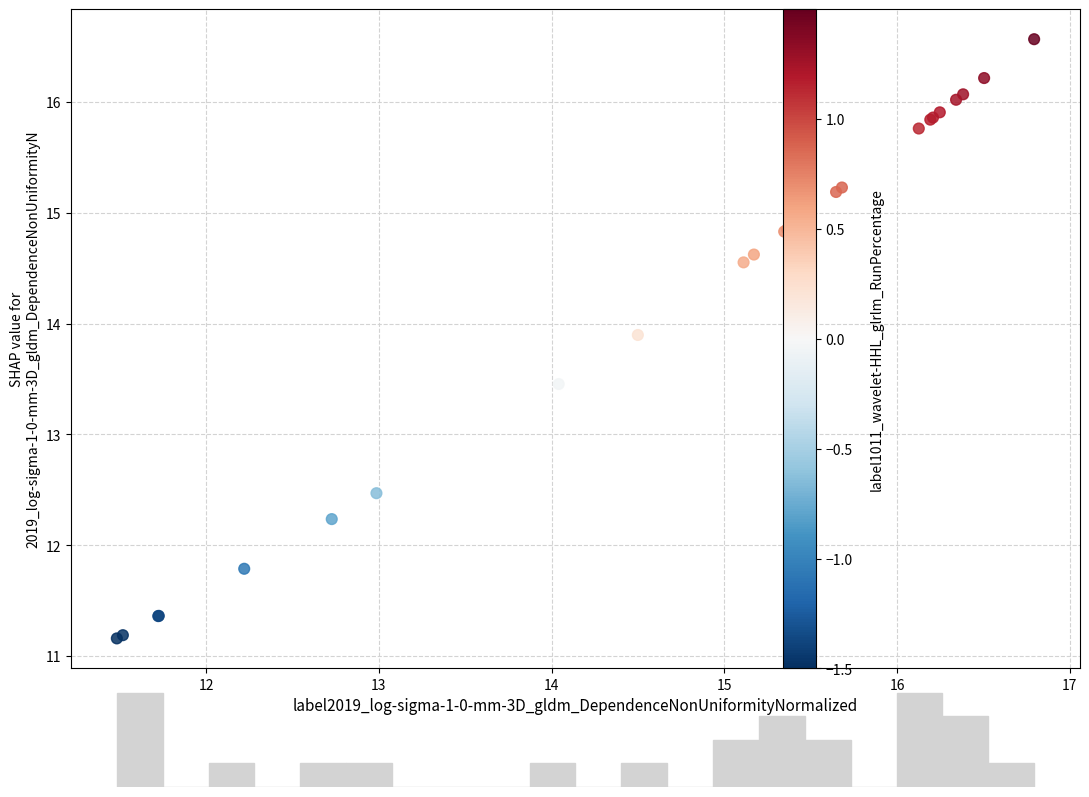

What Y value in the scatter plot is closest to 13?

13.5